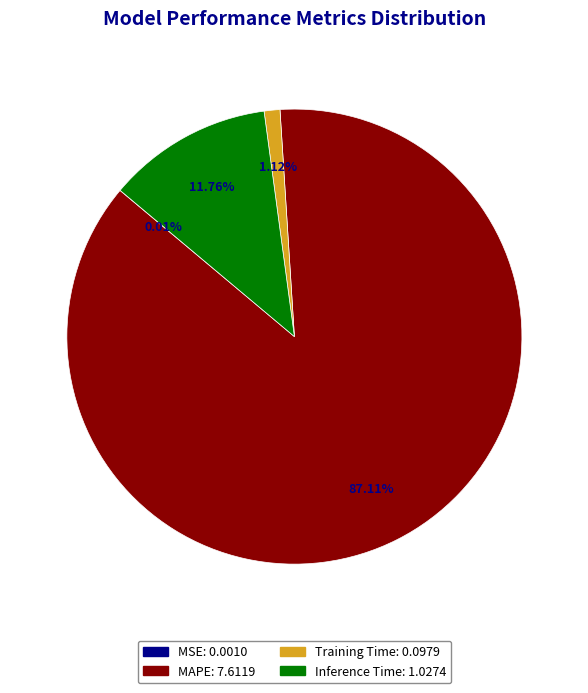

Which category has the biggest portion of the pie?

MAPE